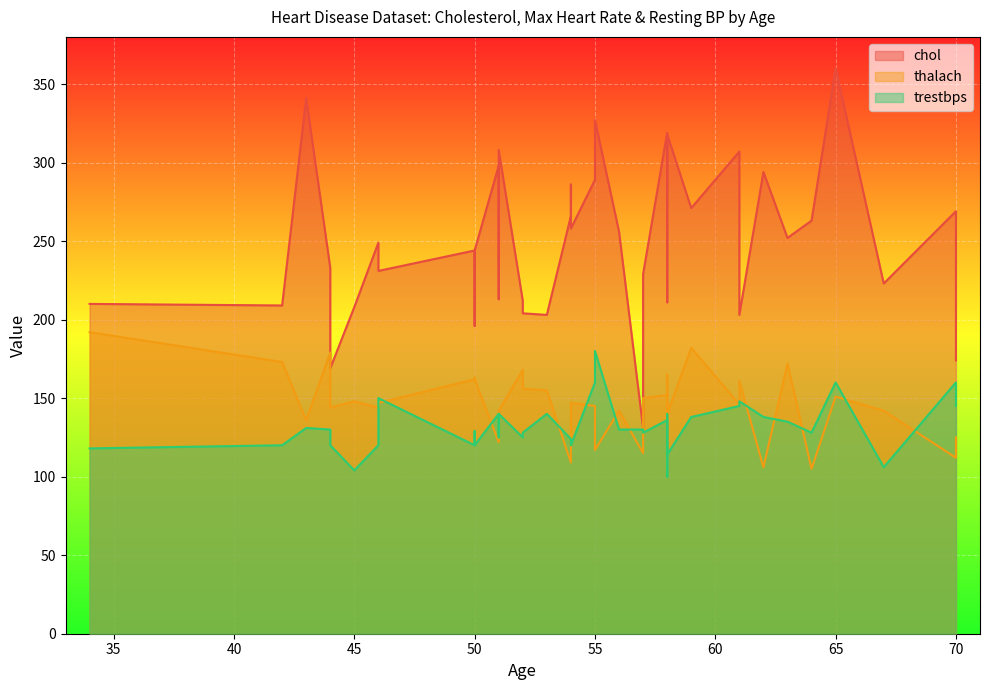

What is the label of the 38th point from the left?

57